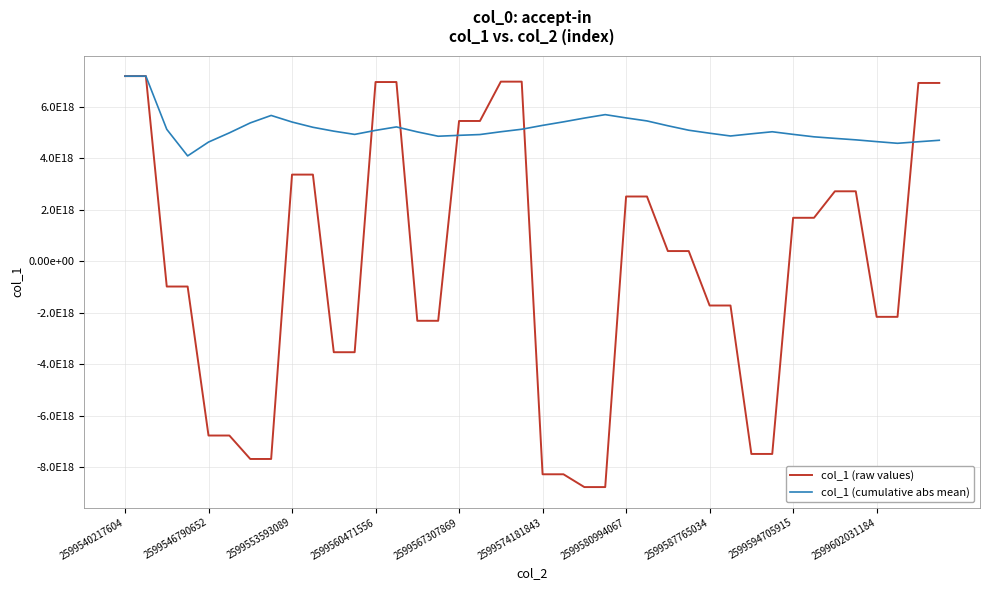

Does the chart have visible grid lines?

Yes